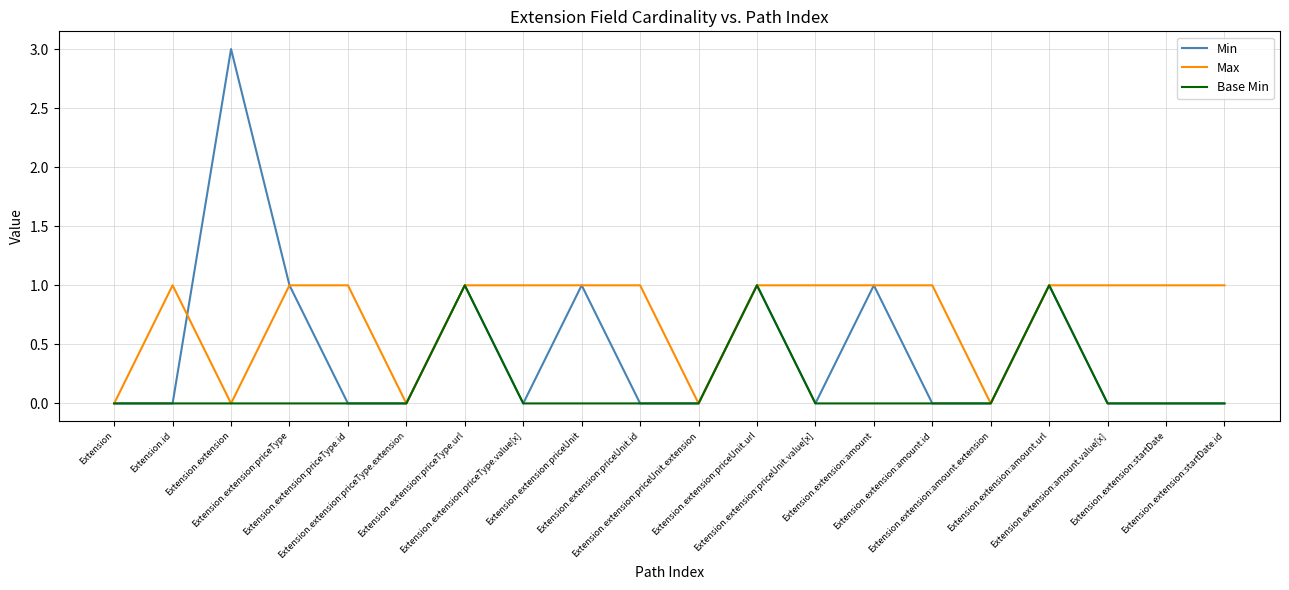

What is the greatest value displayed?

3